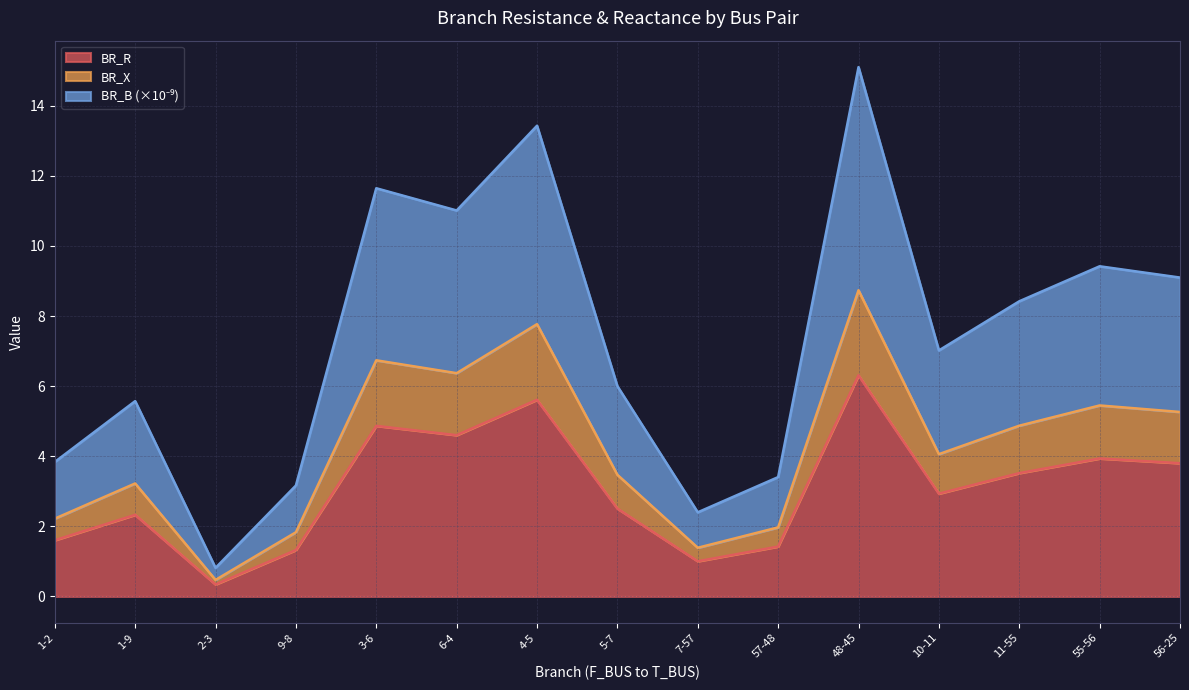

Which category has the lowest value in the BR_R series?

2-3